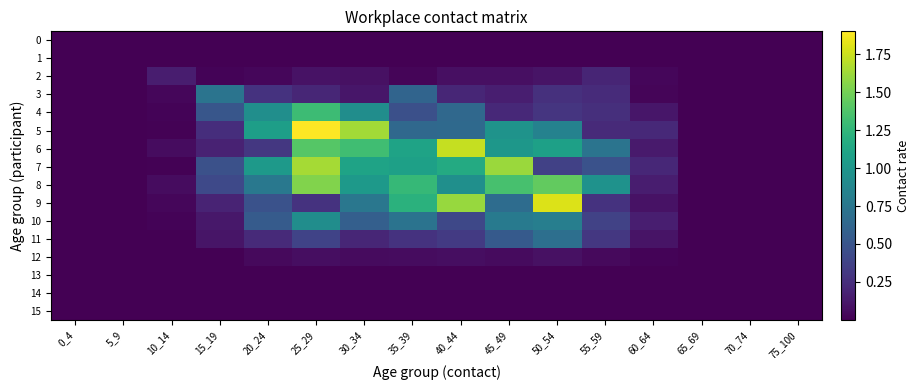

How many data points does each series have?

16